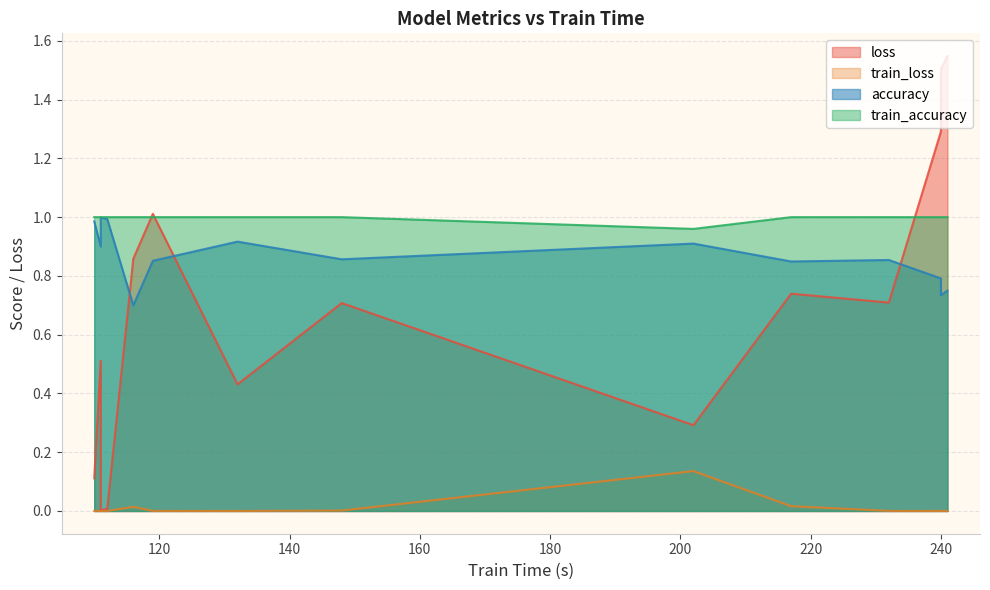

Rank the series by their maximum value, from highest to lowest.

loss, train_accuracy, accuracy, train_loss